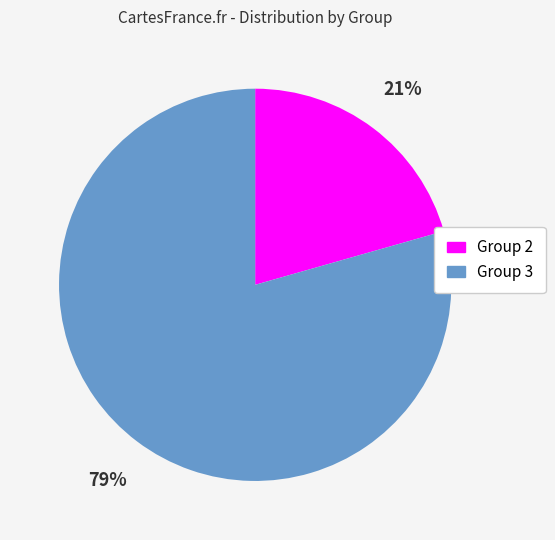

Does any single category account for the majority?

Yes